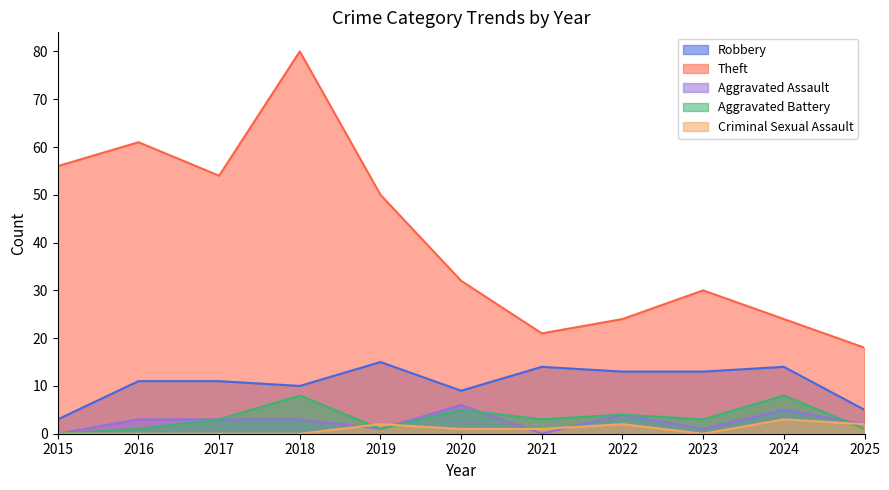

List the series in order of their peak value, highest first.

Theft, Robbery, Aggravated Battery, Aggravated Assault, Criminal Sexual Assault